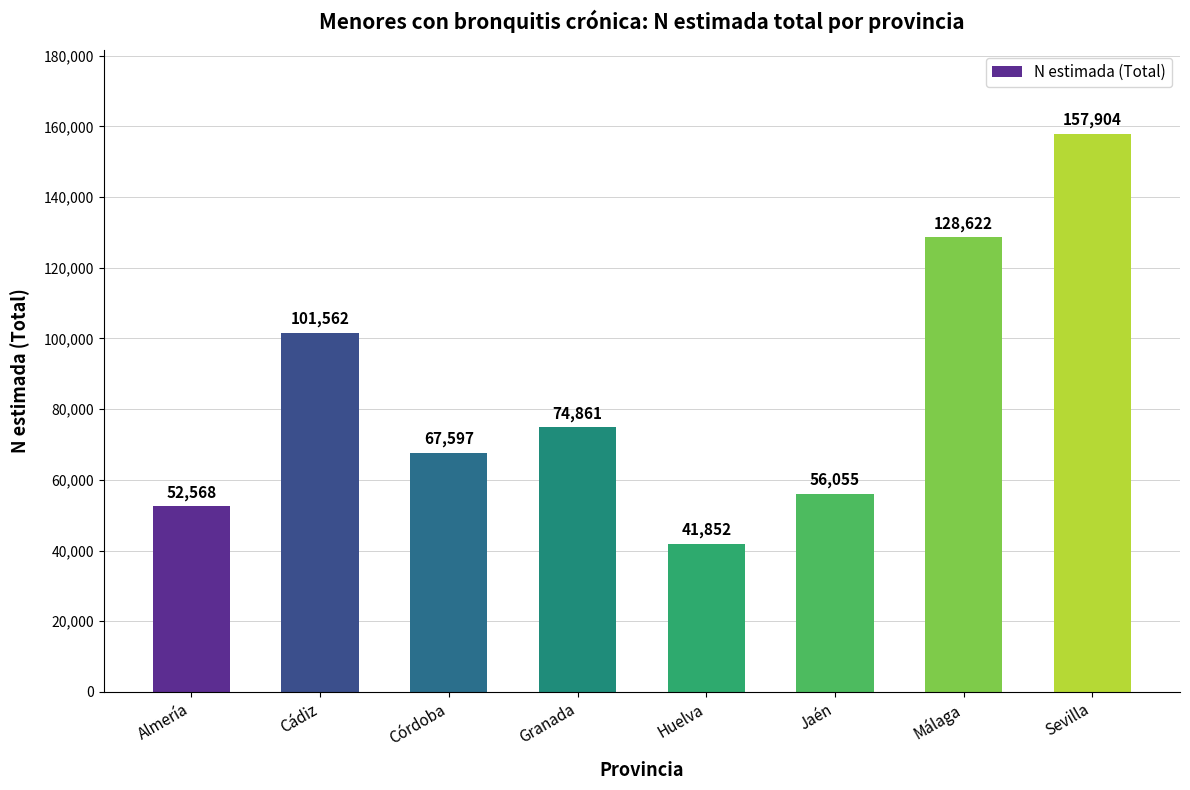

What is the ratio of the value at Jaén to the value at Huelva?

1.3